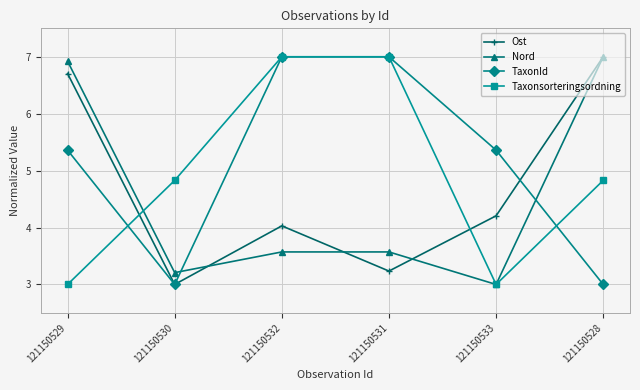

Is it true that Ost equals 9.6 at 121150529?

False